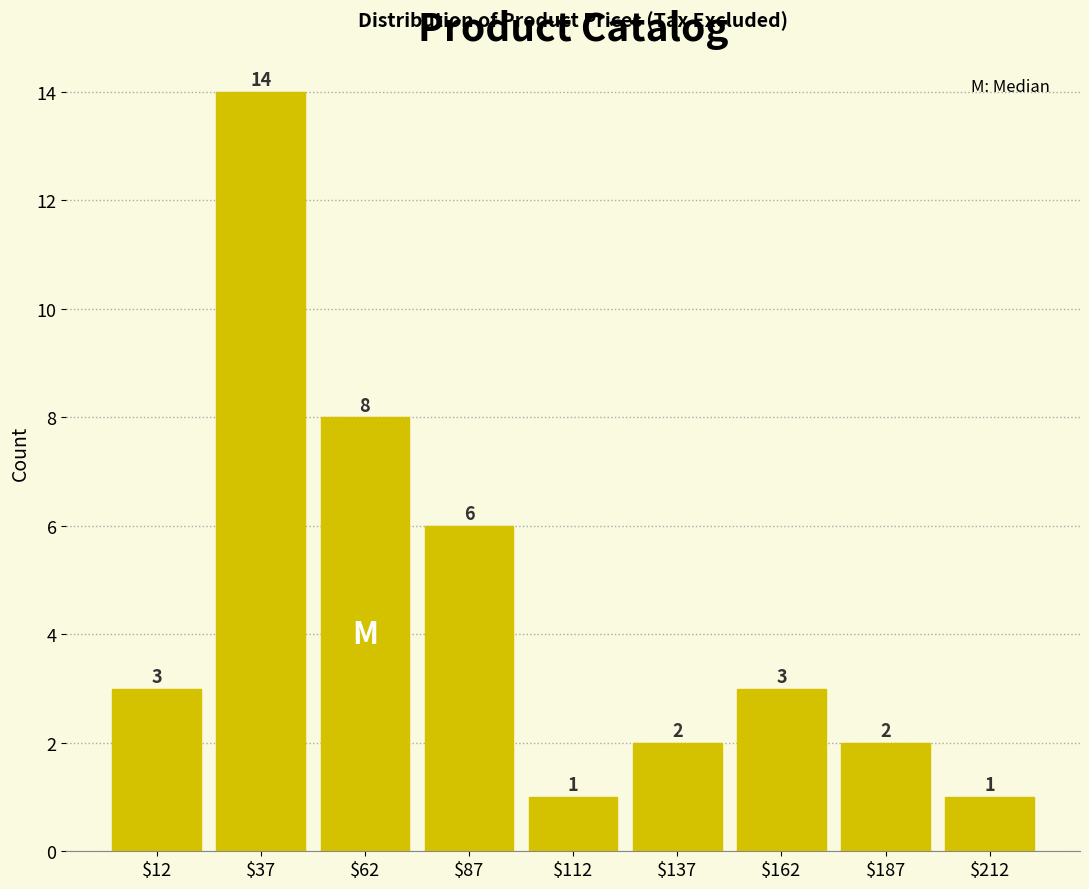

Reading left to right, transcribe this chart: for each bar, give the range it covers on the x-axis and its height.

0 to 25: 3
25 to 50: 14
50 to 75: 8
75 to 100: 6
100 to 125: 1
125 to 150: 2
150 to 175: 3
175 to 200: 2
200 to 225: 1